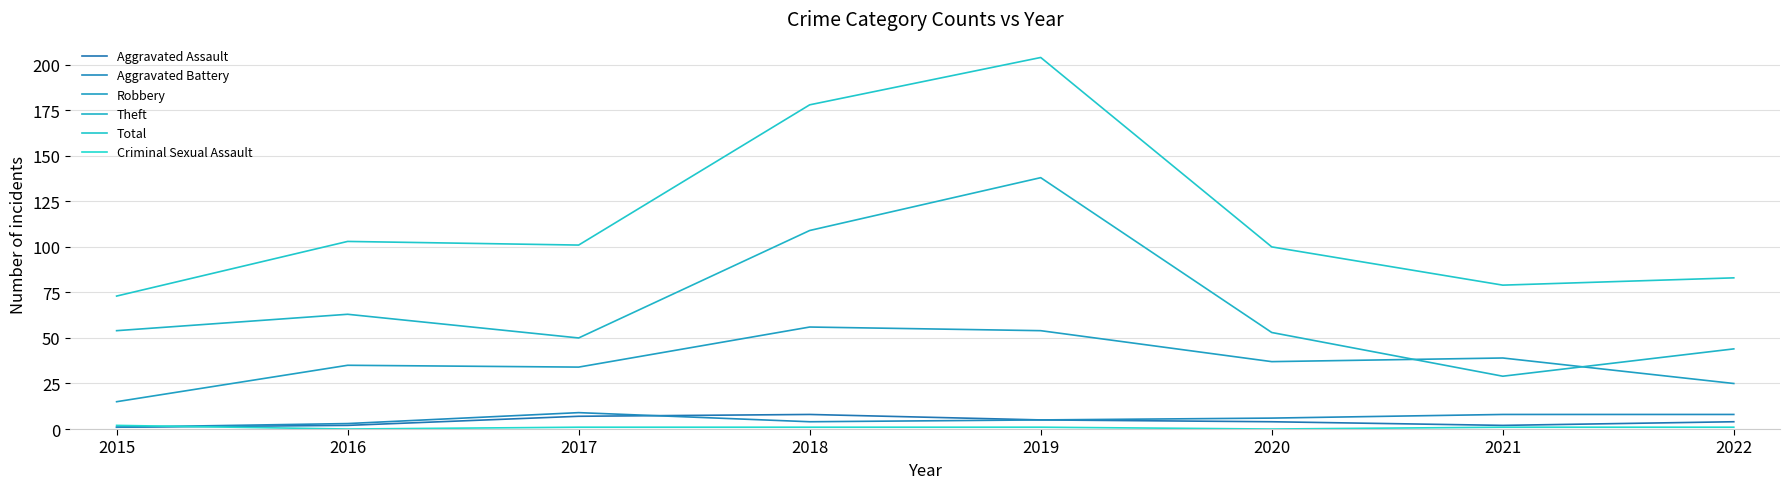

Reading left to right, what are all the values shown in this chart?

Aggravated Assault: 1	2	7	8	5	4	2	4
Aggravated Battery: 1	3	9	4	5	6	8	8
Robbery: 15	35	34	56	54	37	39	25
Theft: 54	63	50	109	138	53	29	44
Total: 73	103	101	178	204	100	79	83
Criminal Sexual Assault: 2	0	1	1	1	0	1	1